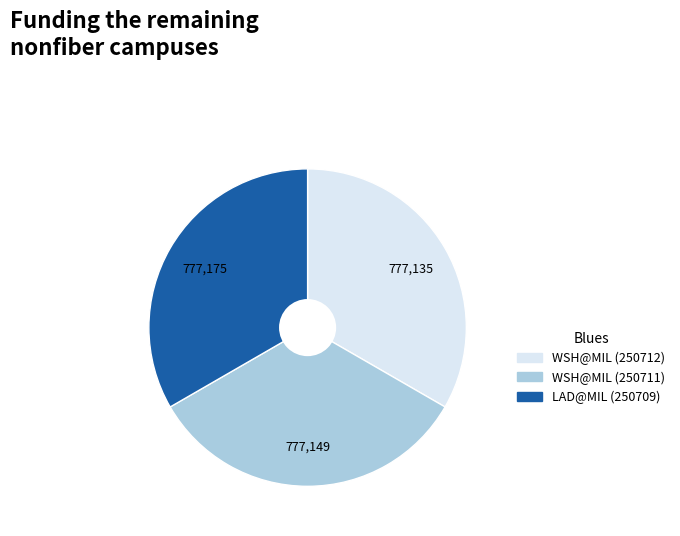

Is there any slice that represents more than half of the pie?

No